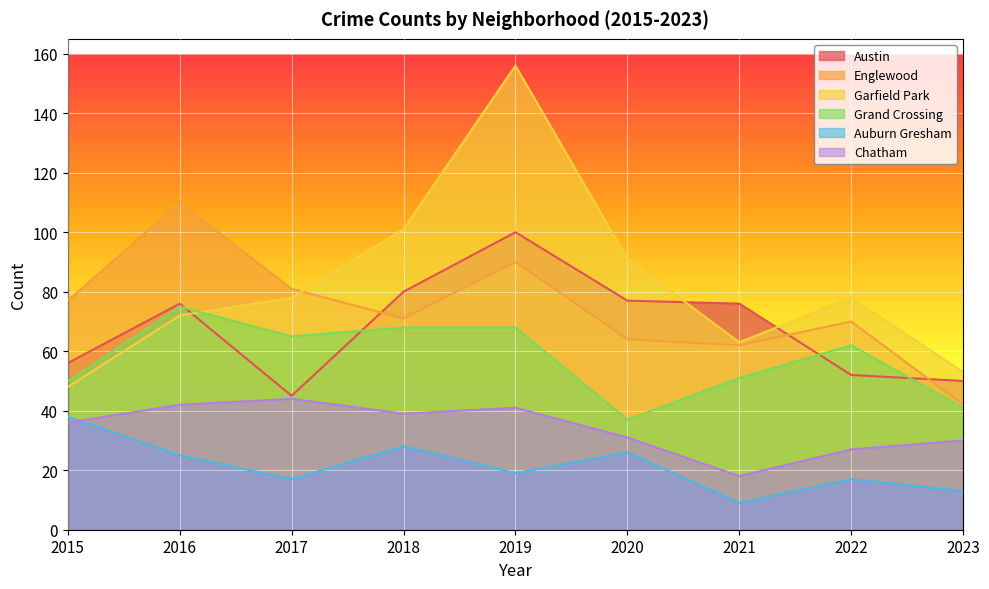

What is the difference between the Grand Crossing values at 2023 and 2018?

27